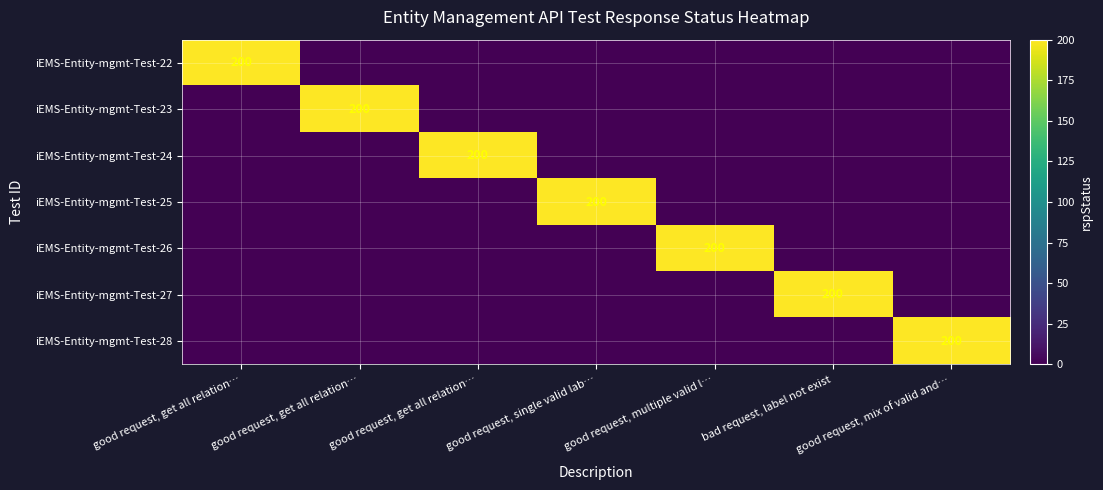

The value of iEMS-Entity-mgmt-Test-24 at good request, mix of valid and… is 139. True or false?

False